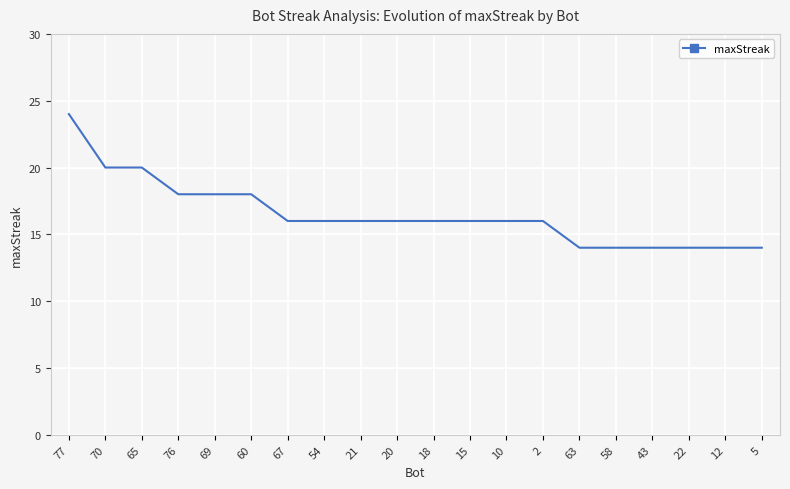

What position from the left is 60?

6